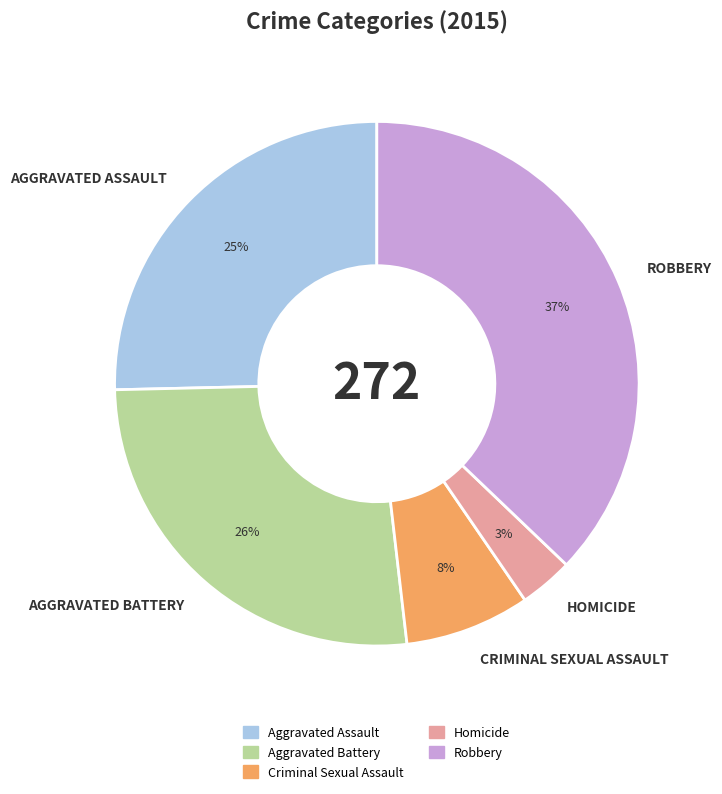

What is the smallest slice in the pie chart?

Homicide